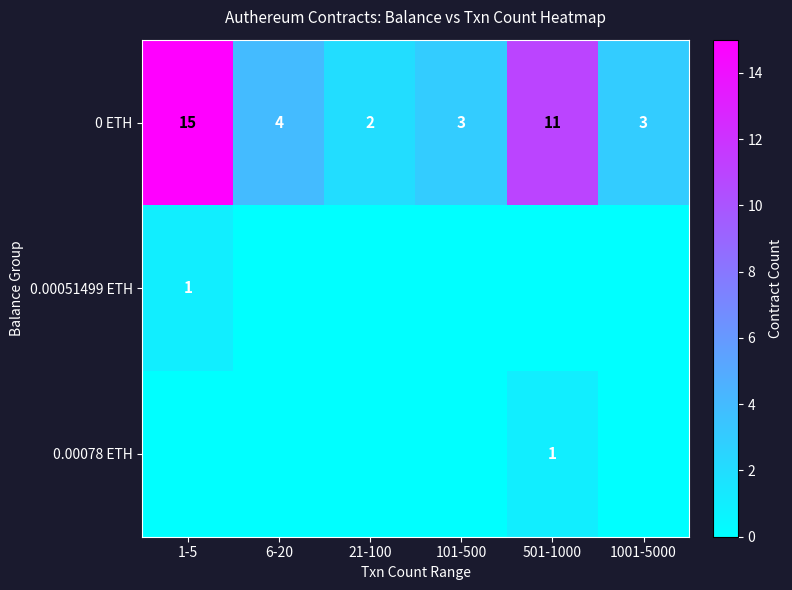

At which category is the sum across all series the highest?

1-5